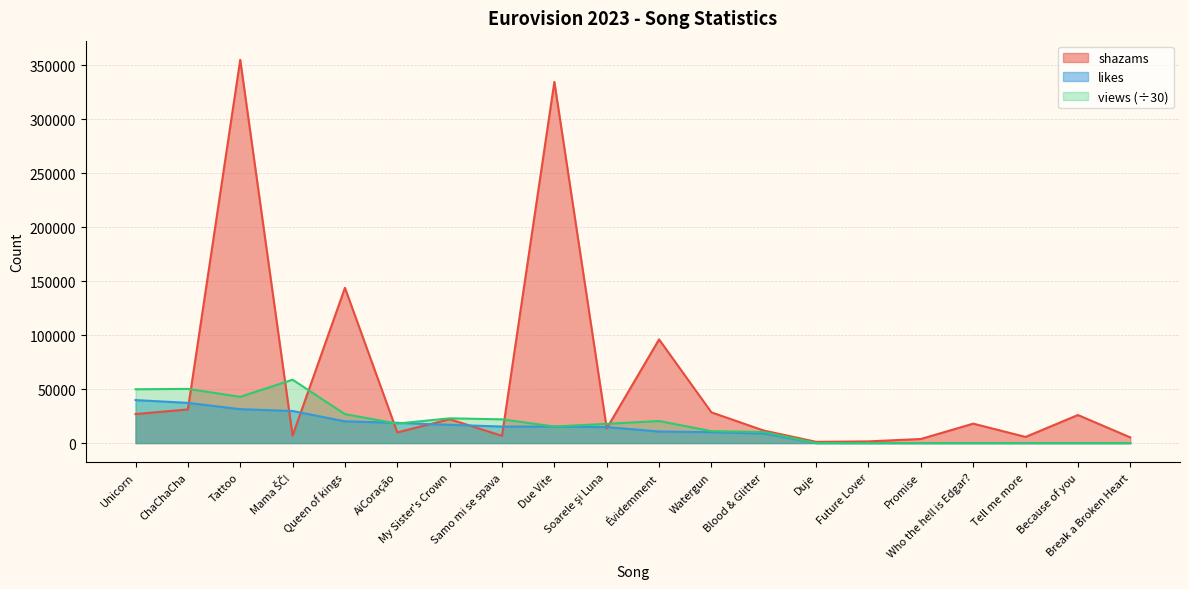

Reading left to right, extract all data points from this chart.

shazams: 26866.0	31131.0	354856.0	6880.0	143755.0	9863.0	22095.0	6684.0	334467.0	13544.0	95984.0	28414.0	11581.0	1123.0	1550.0	3761.0	17974.0	5679.0	25963.0	5250.0
views: 49824.5	50165.1	42812.3	58648.1	26773.4	18055.2	22898.8	21969.4	15322.1	17785.6	20411.2	11033.4	10194.7	0.0	0.0	0.0	0.0	0.0	0.0	0.0
likes: 39799.0	37225.0	31380.0	29687.0	20104.0	18748.0	16884.0	15288.0	15279.0	14759.0	10703.0	10059.0	8835.0	0.0	0.0	0.0	0.0	0.0	0.0	0.0